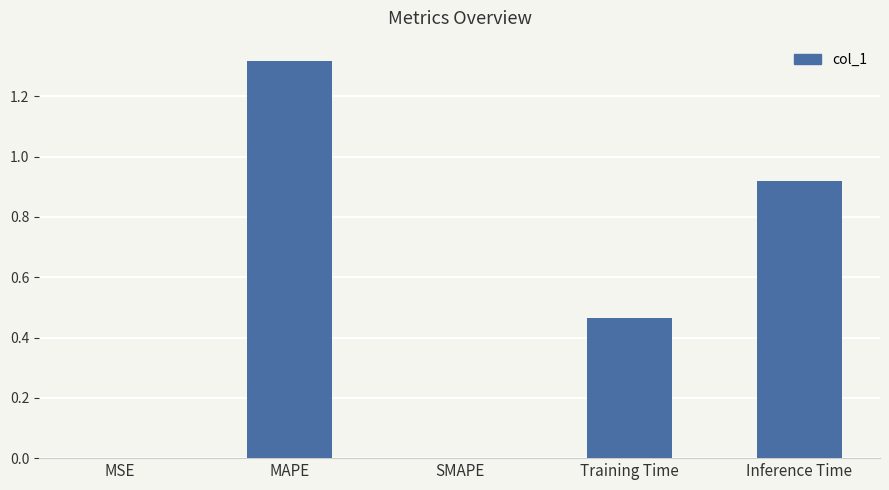

At which category does the chart reach its peak across all series?

MAPE